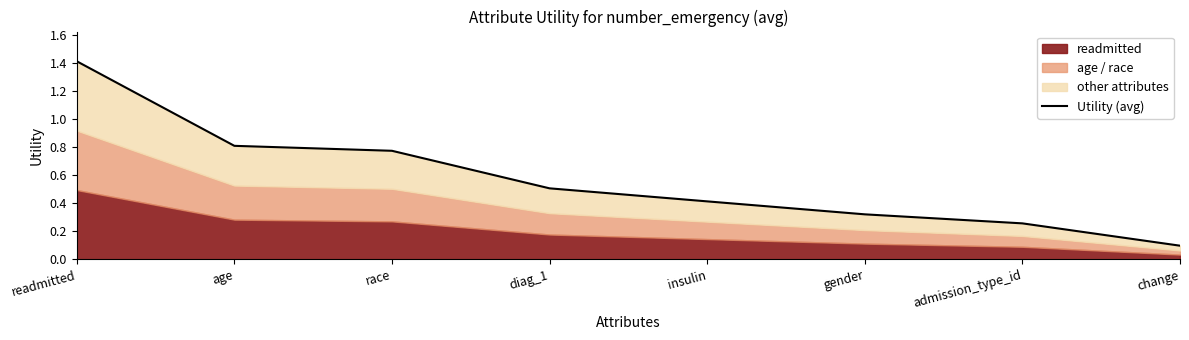

Reading left to right, list all the values displayed in this chart.

readmitted=1.4	age=0.8	race=0.8	diag_1=0.5	insulin=0.4	gender=0.3	admission_type_id=0.3	change=0.1